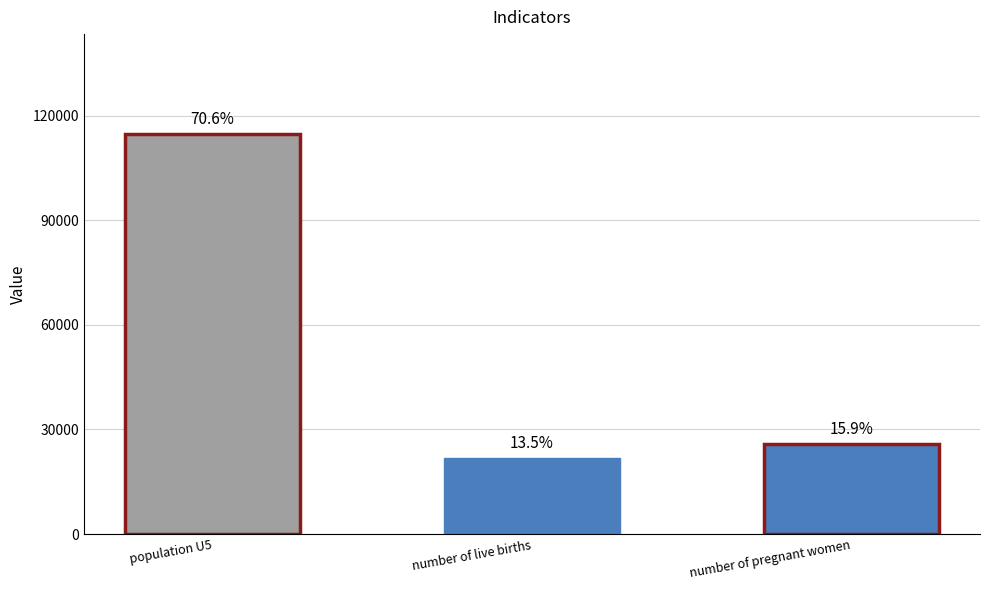

At which label is the value closest to 57372?

number of pregnant women